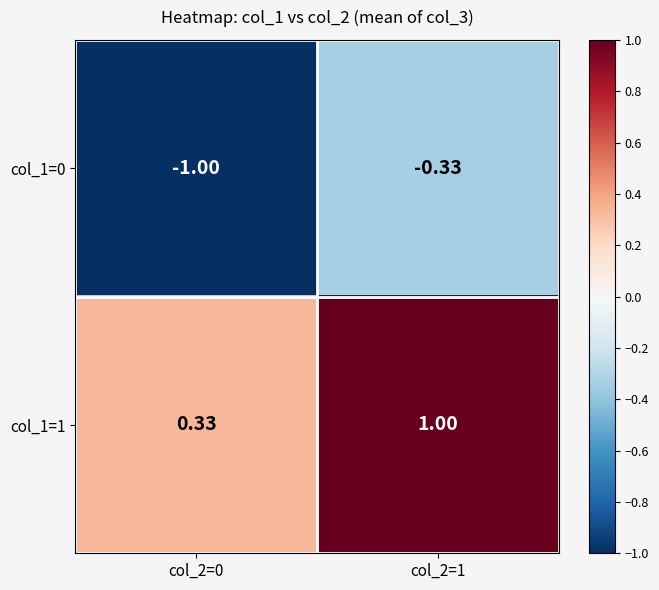

Is the value of col_1=0 at col_2=0 greater than the value of col_1=1 at col_2=0?

No